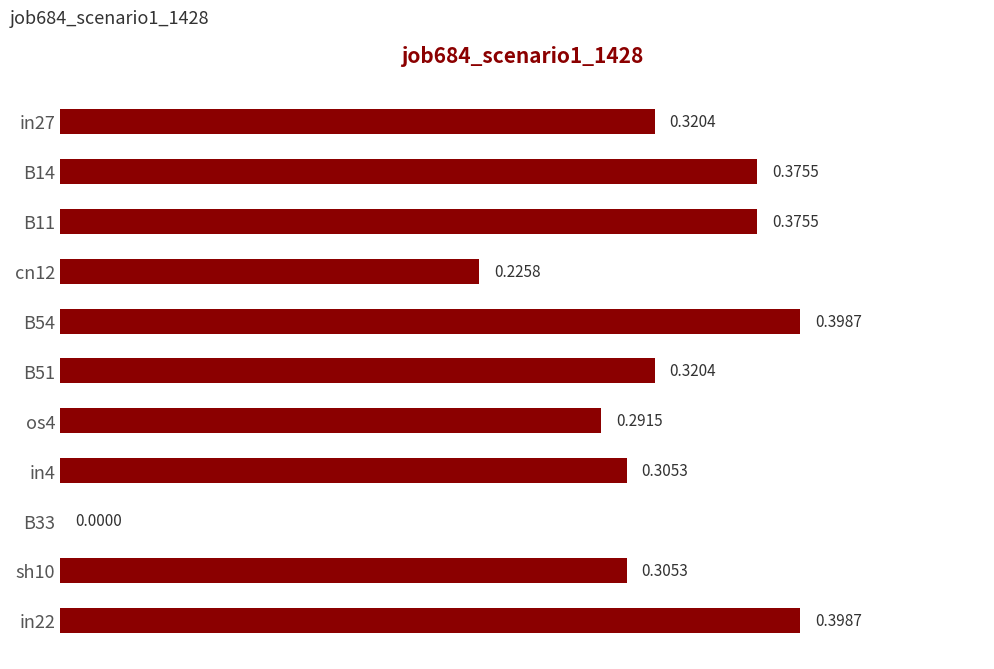

How many data points does each series have?

11